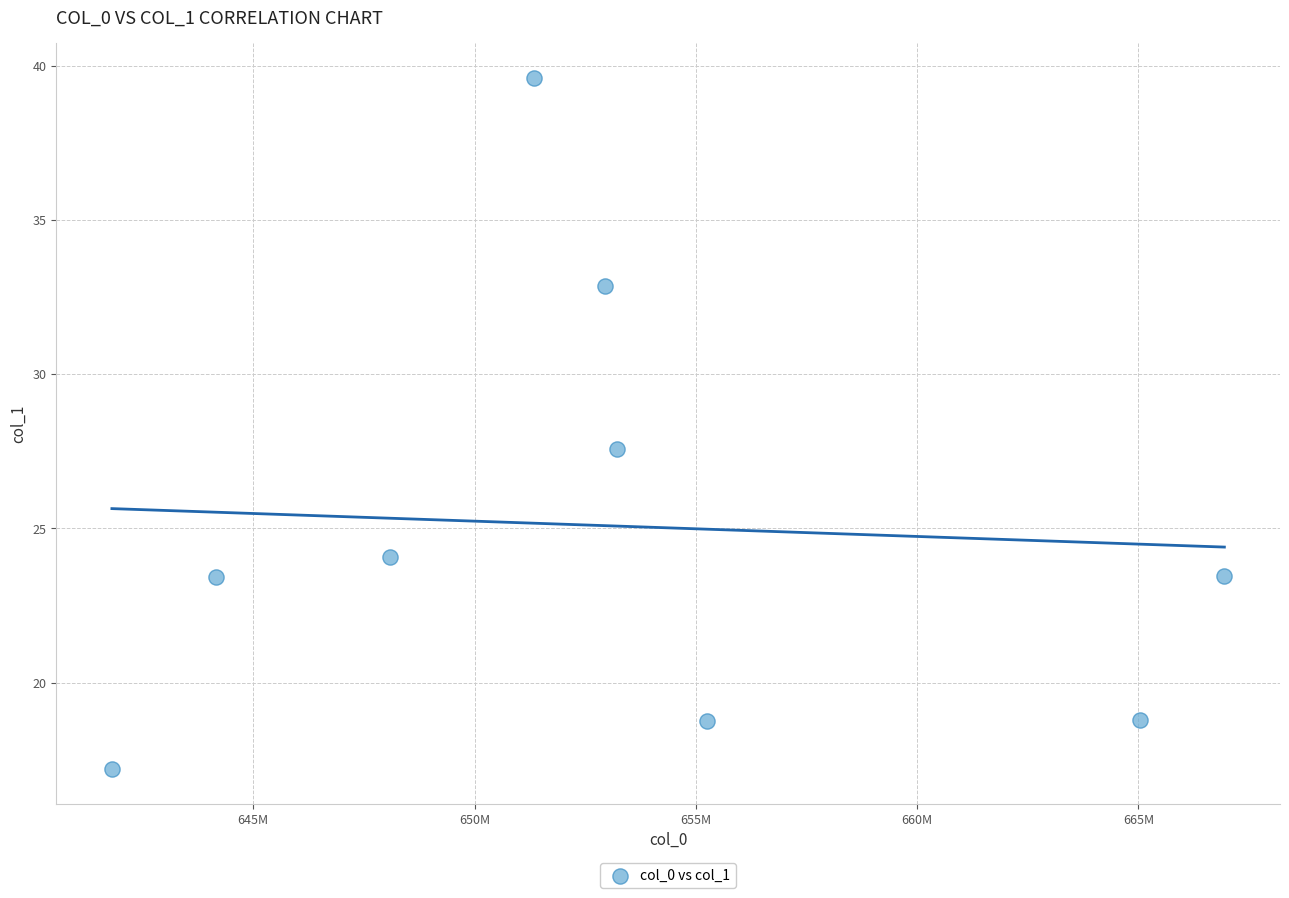

What Y value in the scatter plot is closest to 28?

27.6